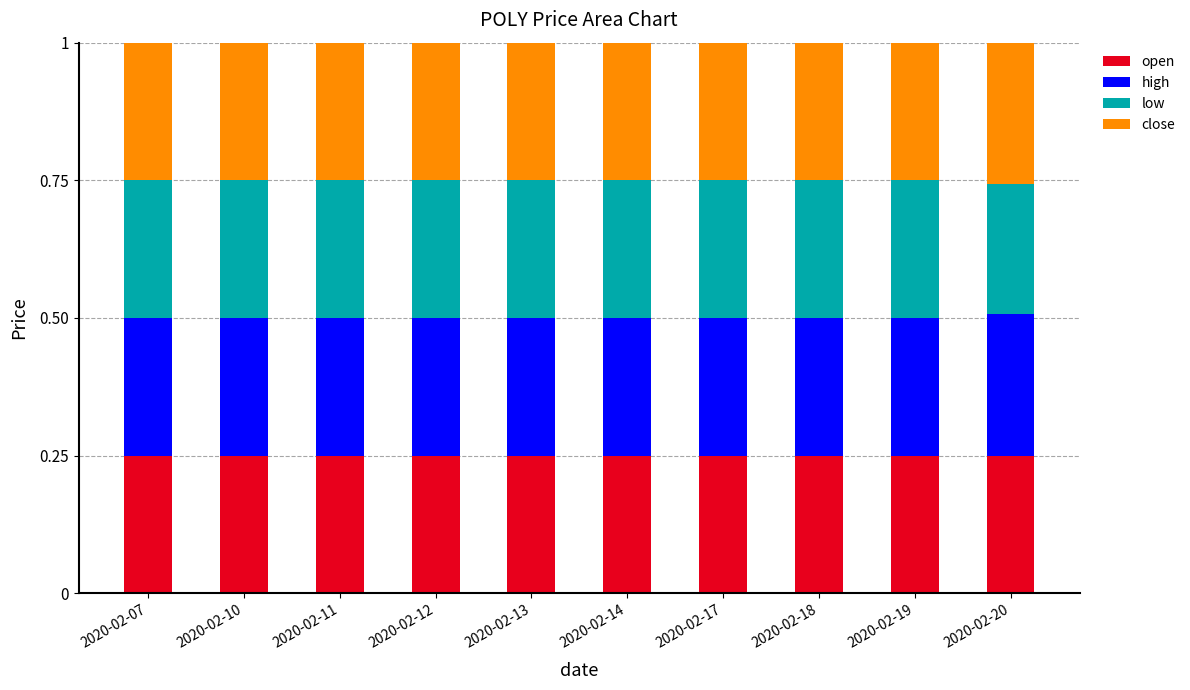

How many bars are there in total?

10